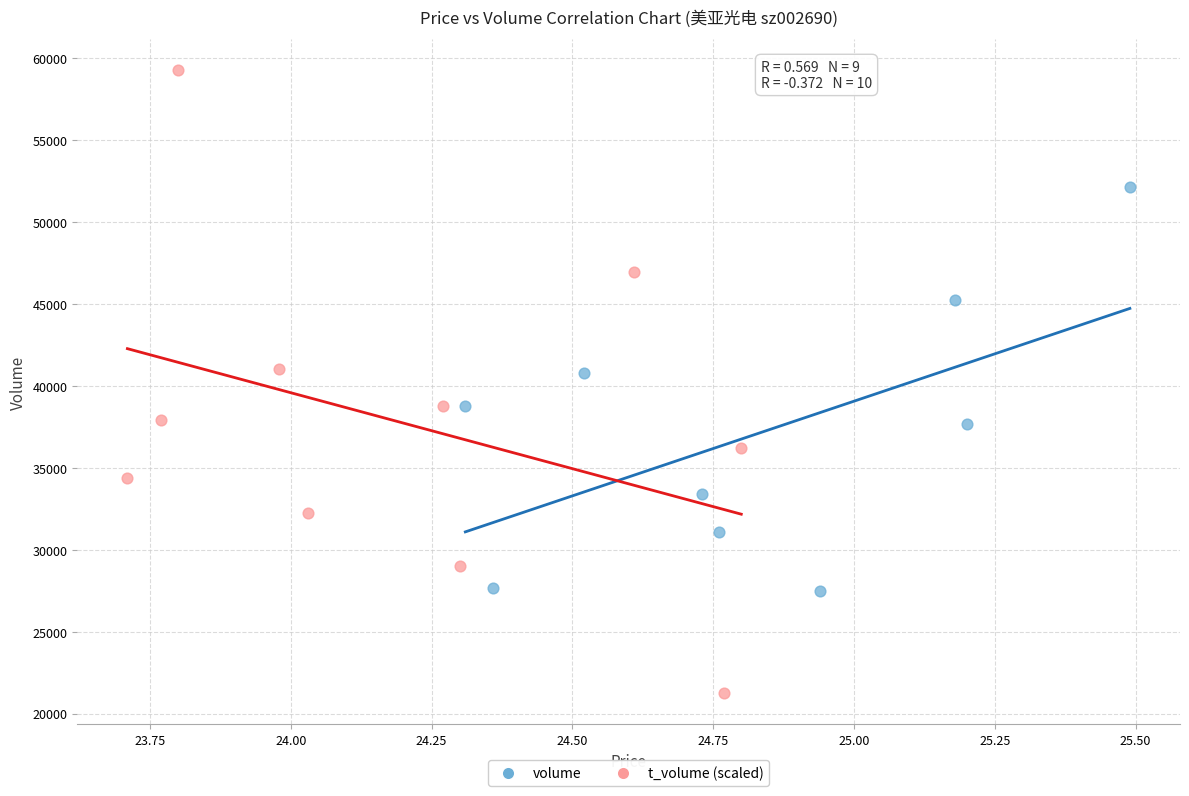

Which series reaches the minimum Y coordinate?

t_volume (scaled)